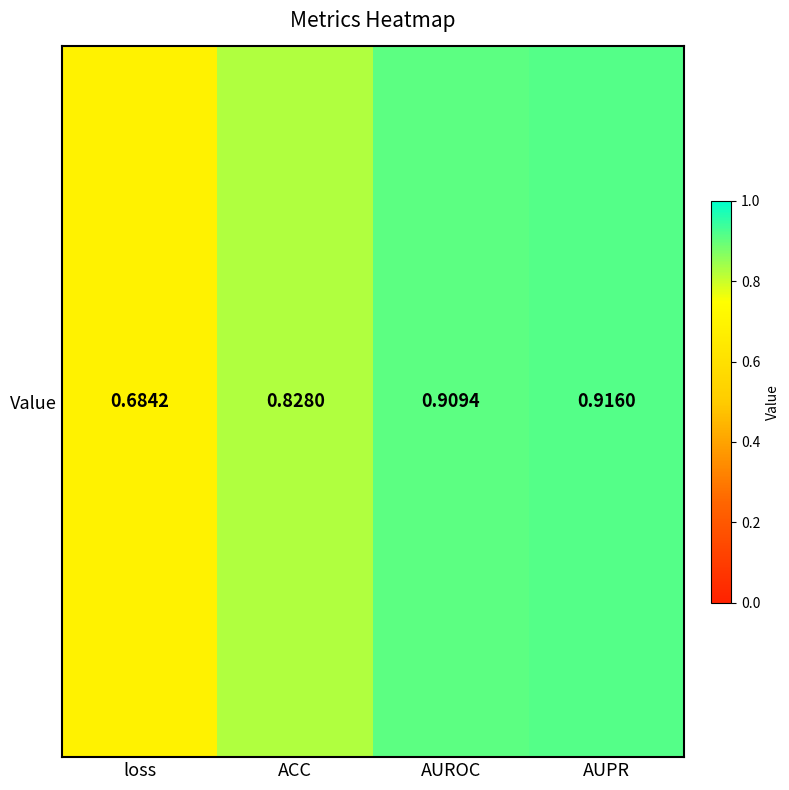

At which category does the chart reach its minimum across all series?

loss